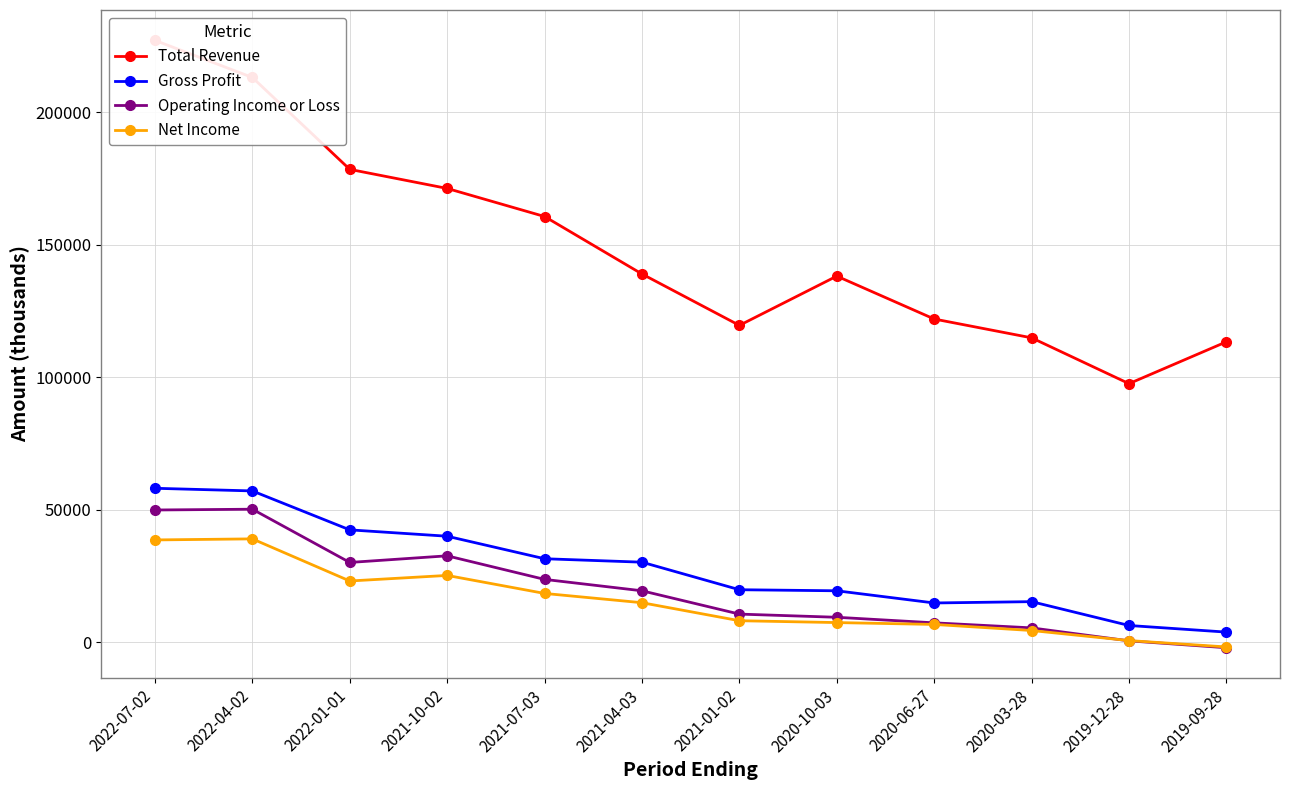

The Net Income series shows 340 at 2019-12-28. True or false?

False